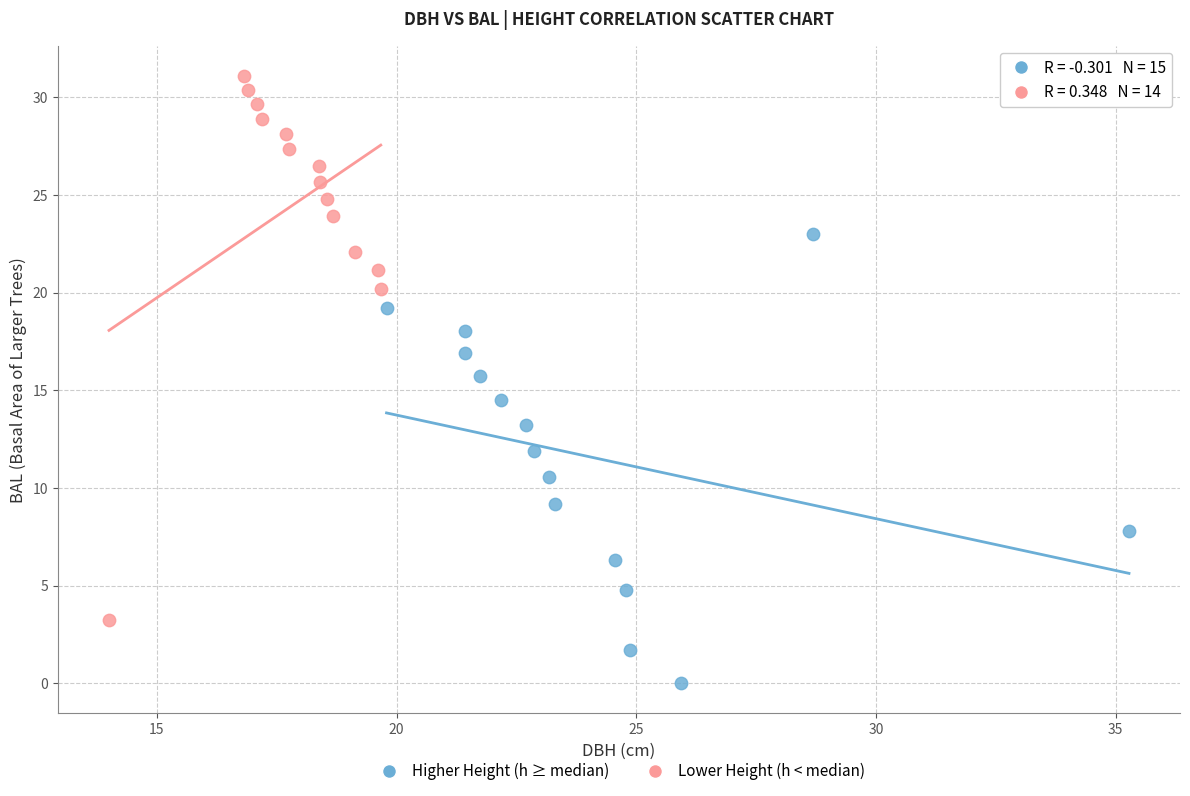

Which series has the widest spread of Y values?

Lower Height (h < median)